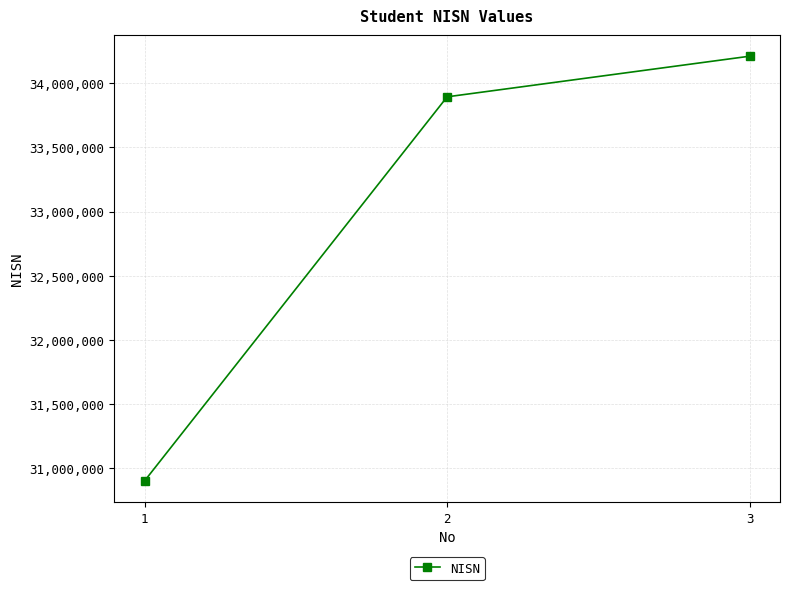

What is the maximum value shown in the chart?

34212419